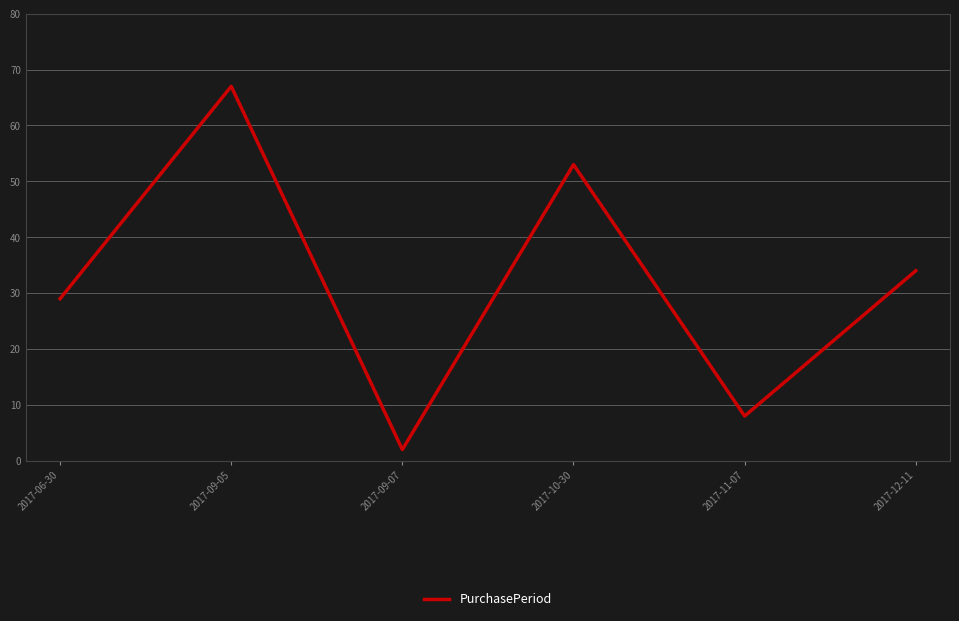

Is this an area chart (filled region under the line)?

No